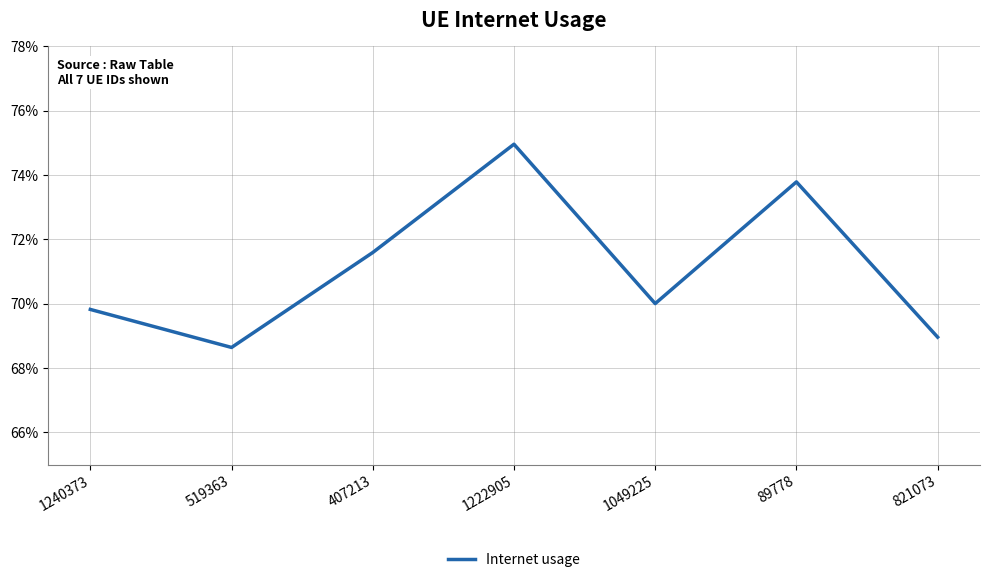

What is the value of the 4th point from the left?

0.7